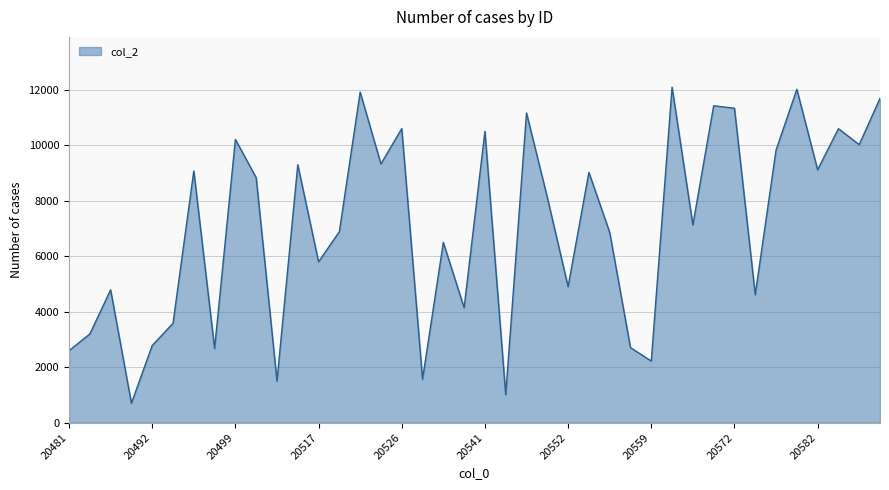

What is the difference between the maximum and minimum values?

11392